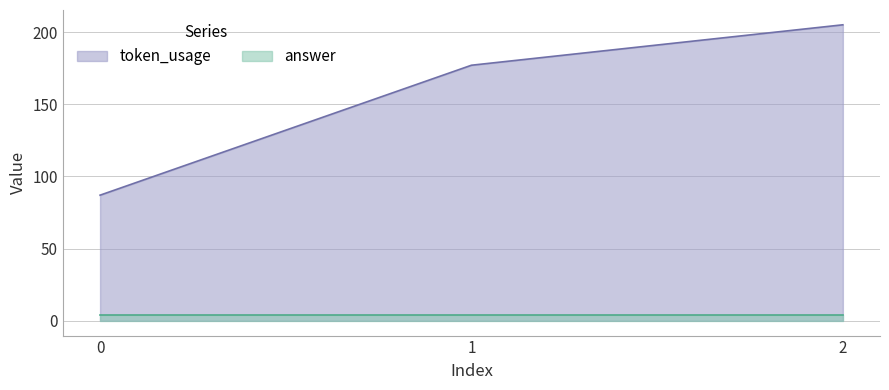

What is the value of the 2nd point from the left?

177